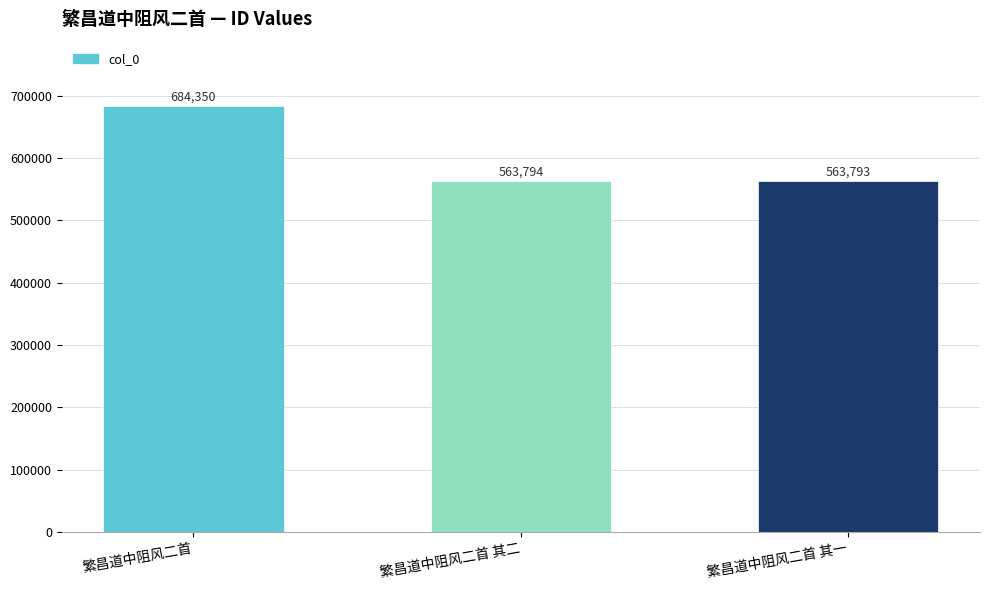

Reading right to left, extract all data points from this chart.

繁昌道中阻风二首 其一=563793	繁昌道中阻风二首 其二=563794	繁昌道中阻风二首=684350